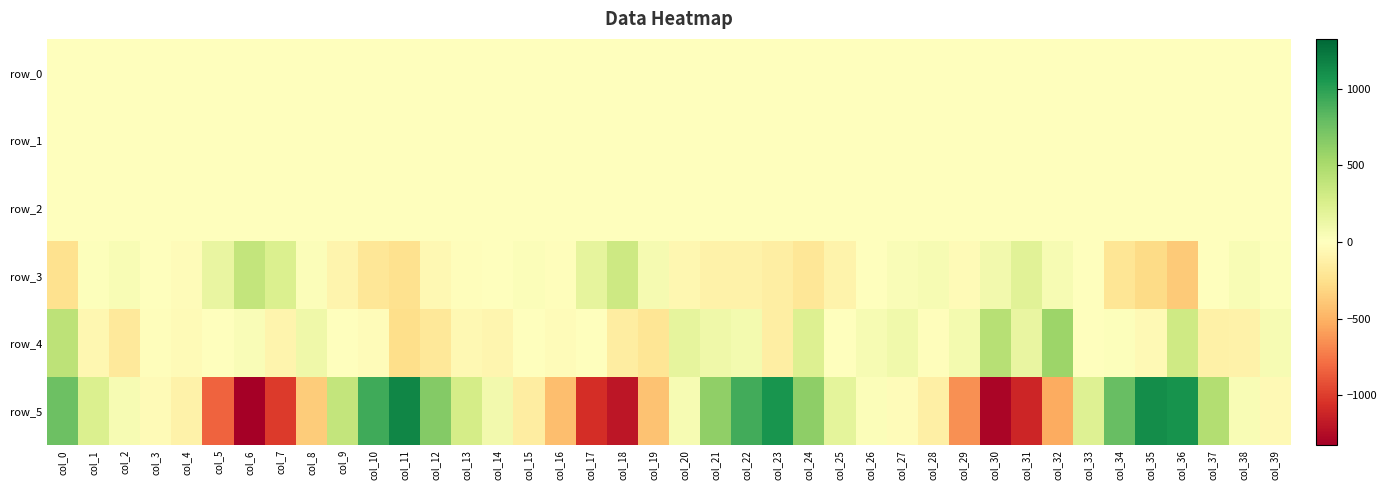

What is the greatest value displayed?

1157.0